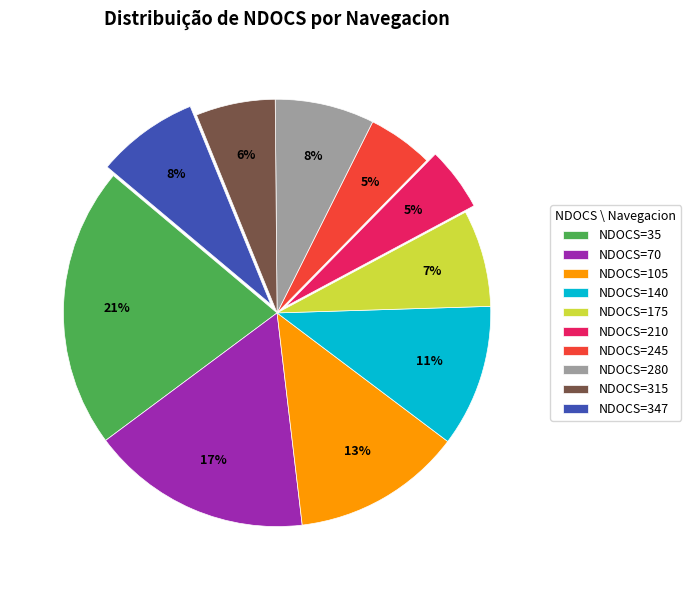

Which has a higher value, NDOCS=315 or NDOCS=245?

NDOCS=315